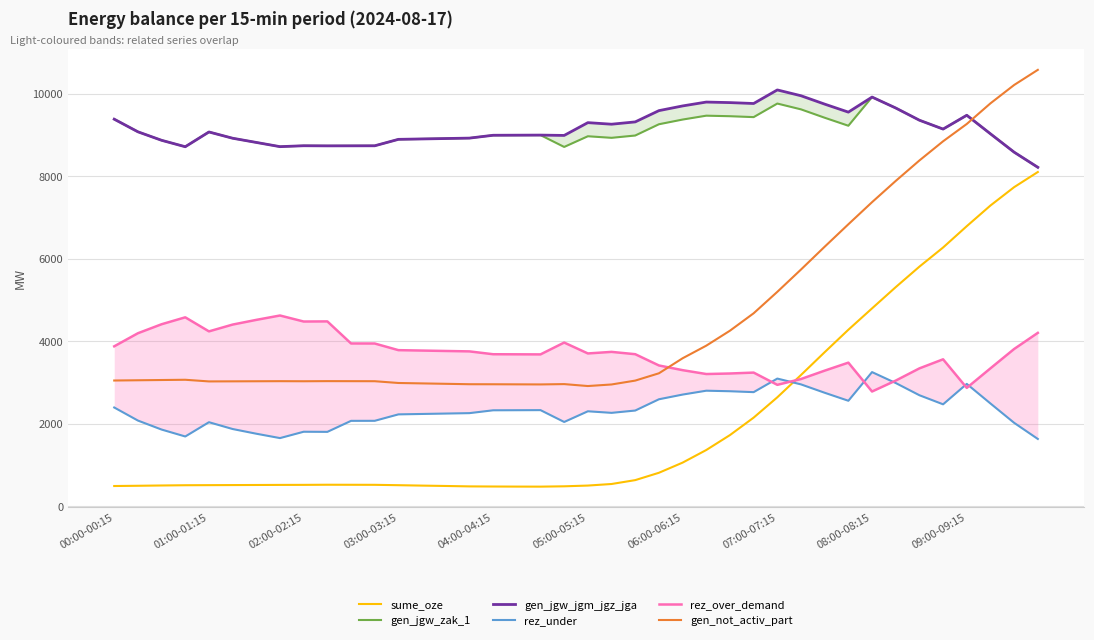

True or false: gen_jgw_zak_1 and gen_jgw_jgm_jgz_jga cross at least once.

False